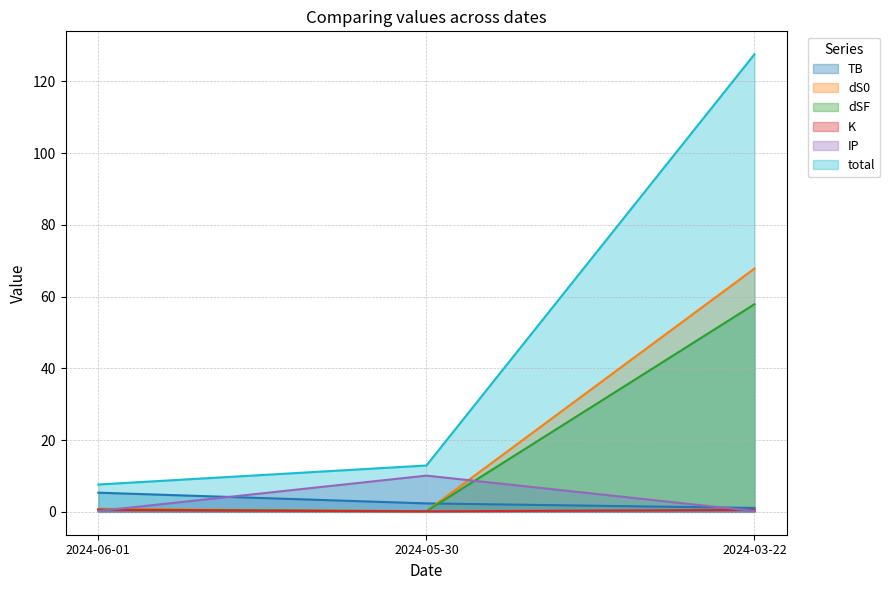

The value of K at 2024-05-30 is 0.1. True or false?

True